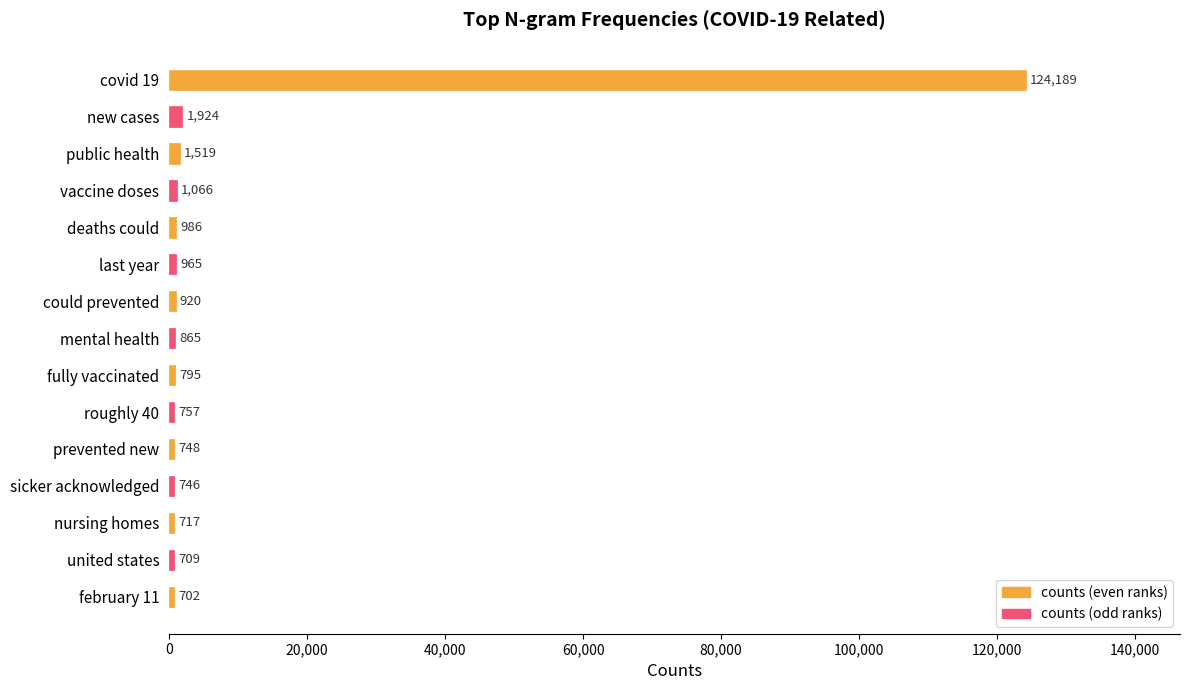

True or false: the data shows 190053 at covid 19.

False